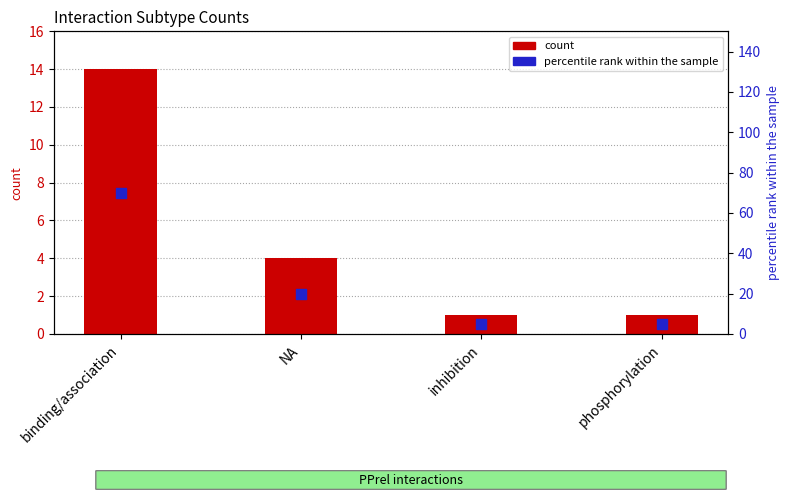

Which series has the largest total across all categories?

percentile rank within the sample